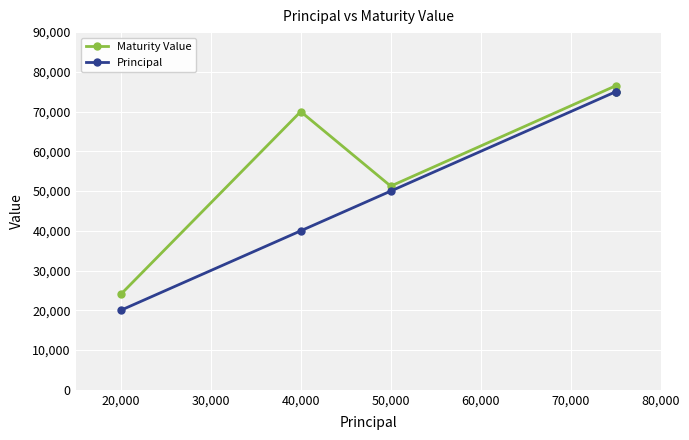

Rank the series at 50,000 from highest to lowest value.

Maturity Value, Principal